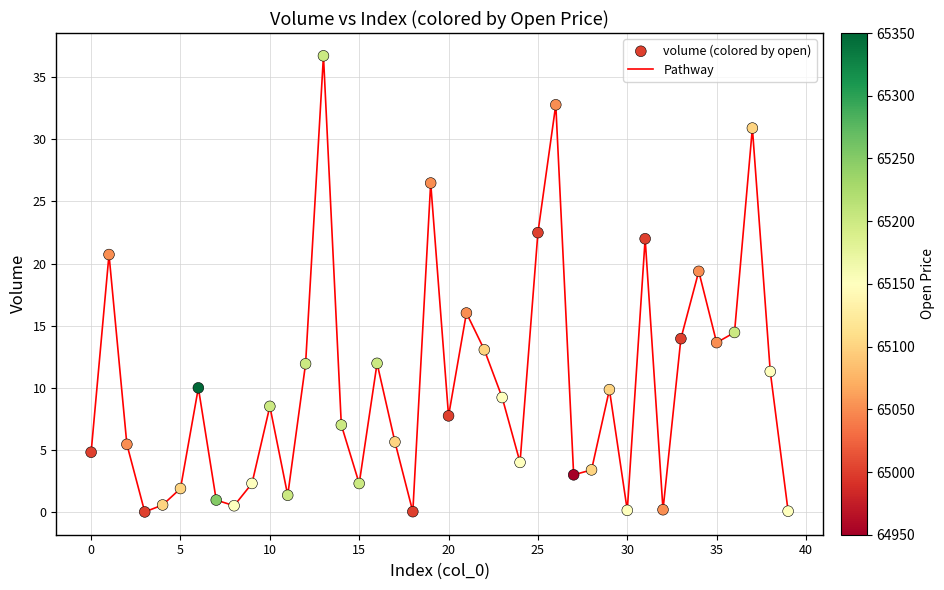

What is the maximum value shown in the chart?

36.7